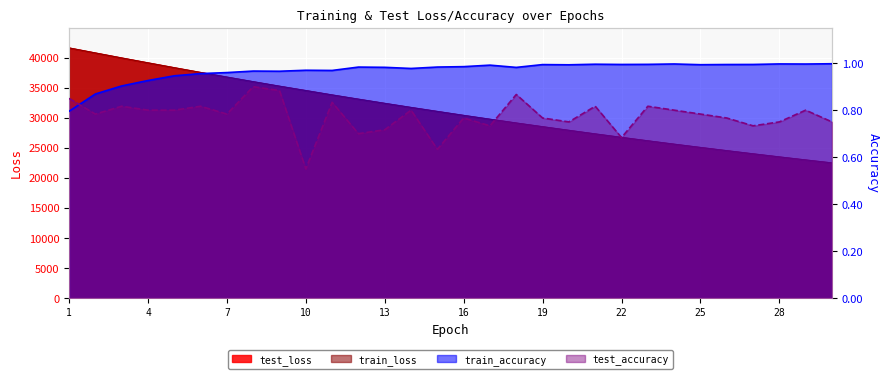

At how many categories does at least one series exceed 13108?

30